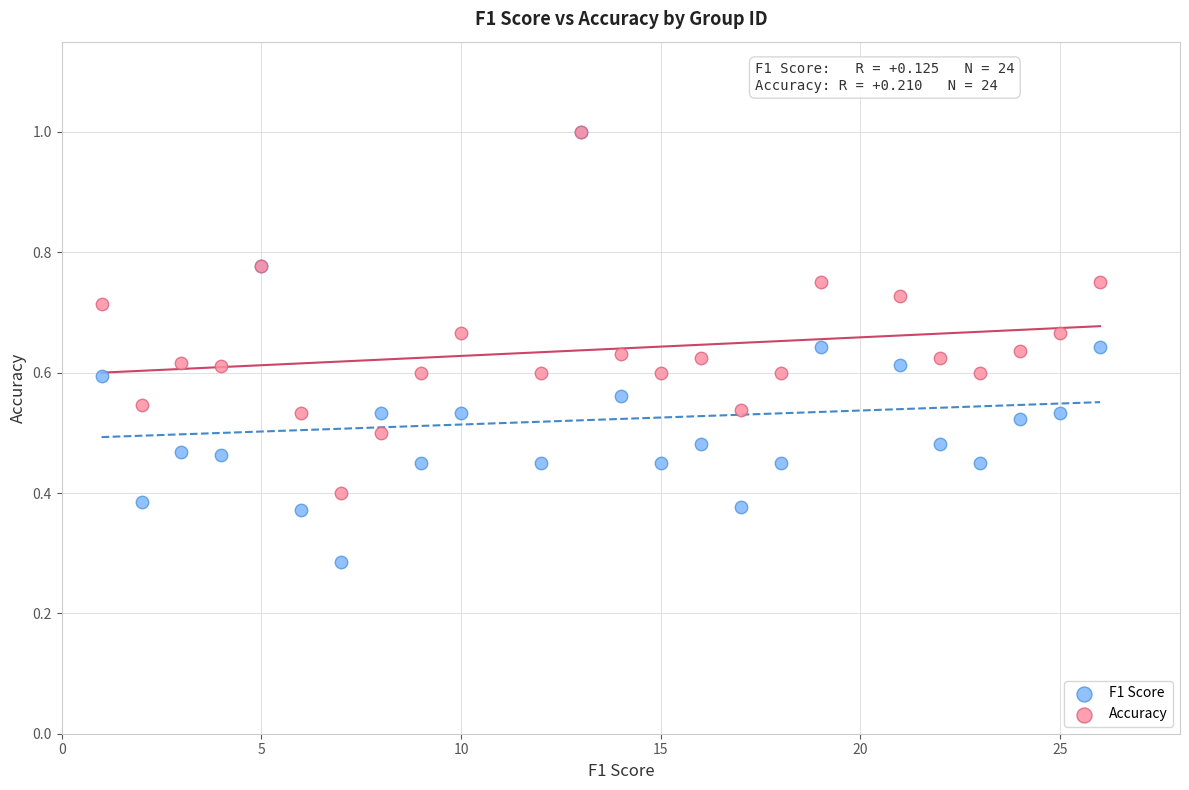

What are all the series names shown in the legend?

F1 Score, Accuracy